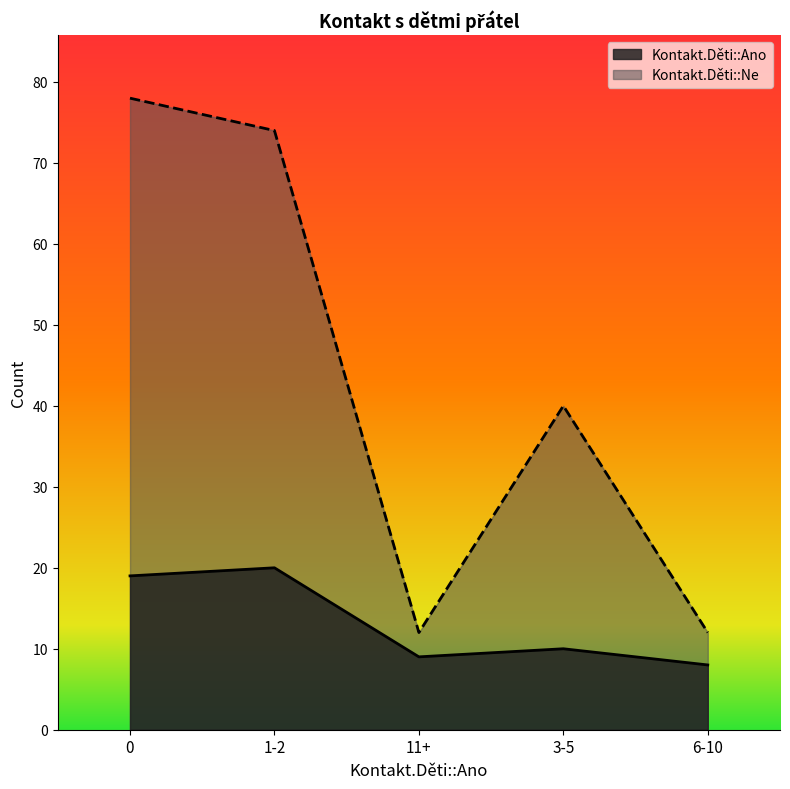

Is it true that Kontakt.Děti::Ne equals 12 at 11+?

True